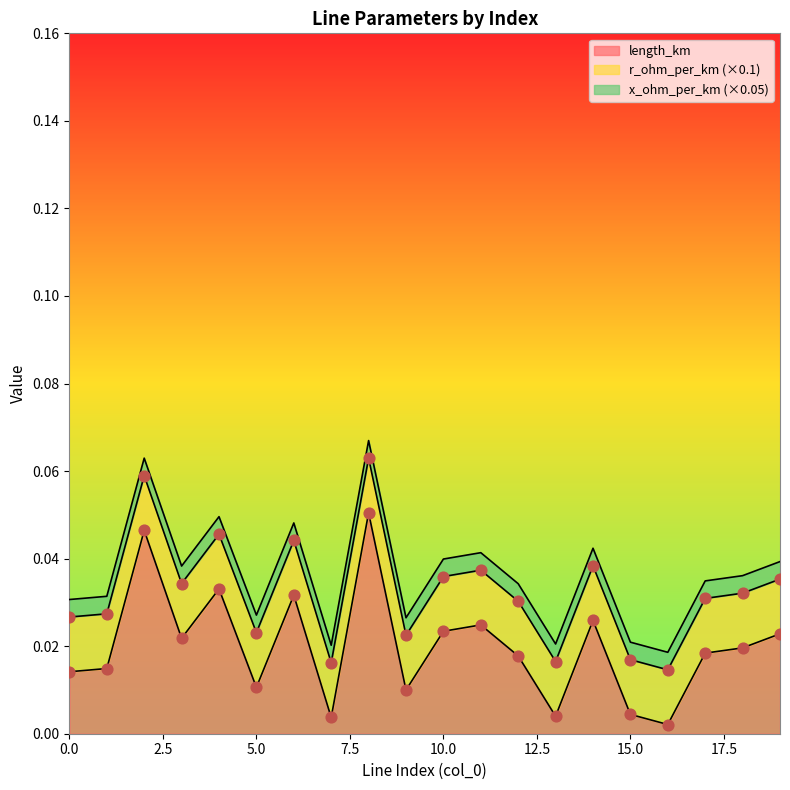

At how many categories does at least one series exceed 0?

20